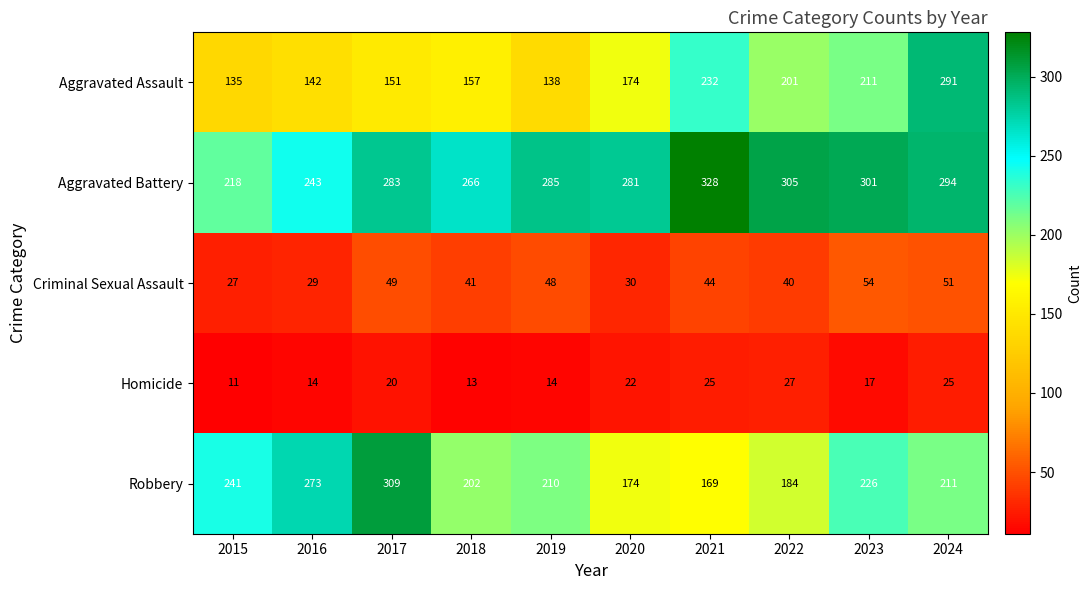

List the series in order of their peak value, lowest first.

Homicide, Criminal Sexual Assault, Aggravated Assault, Robbery, Aggravated Battery